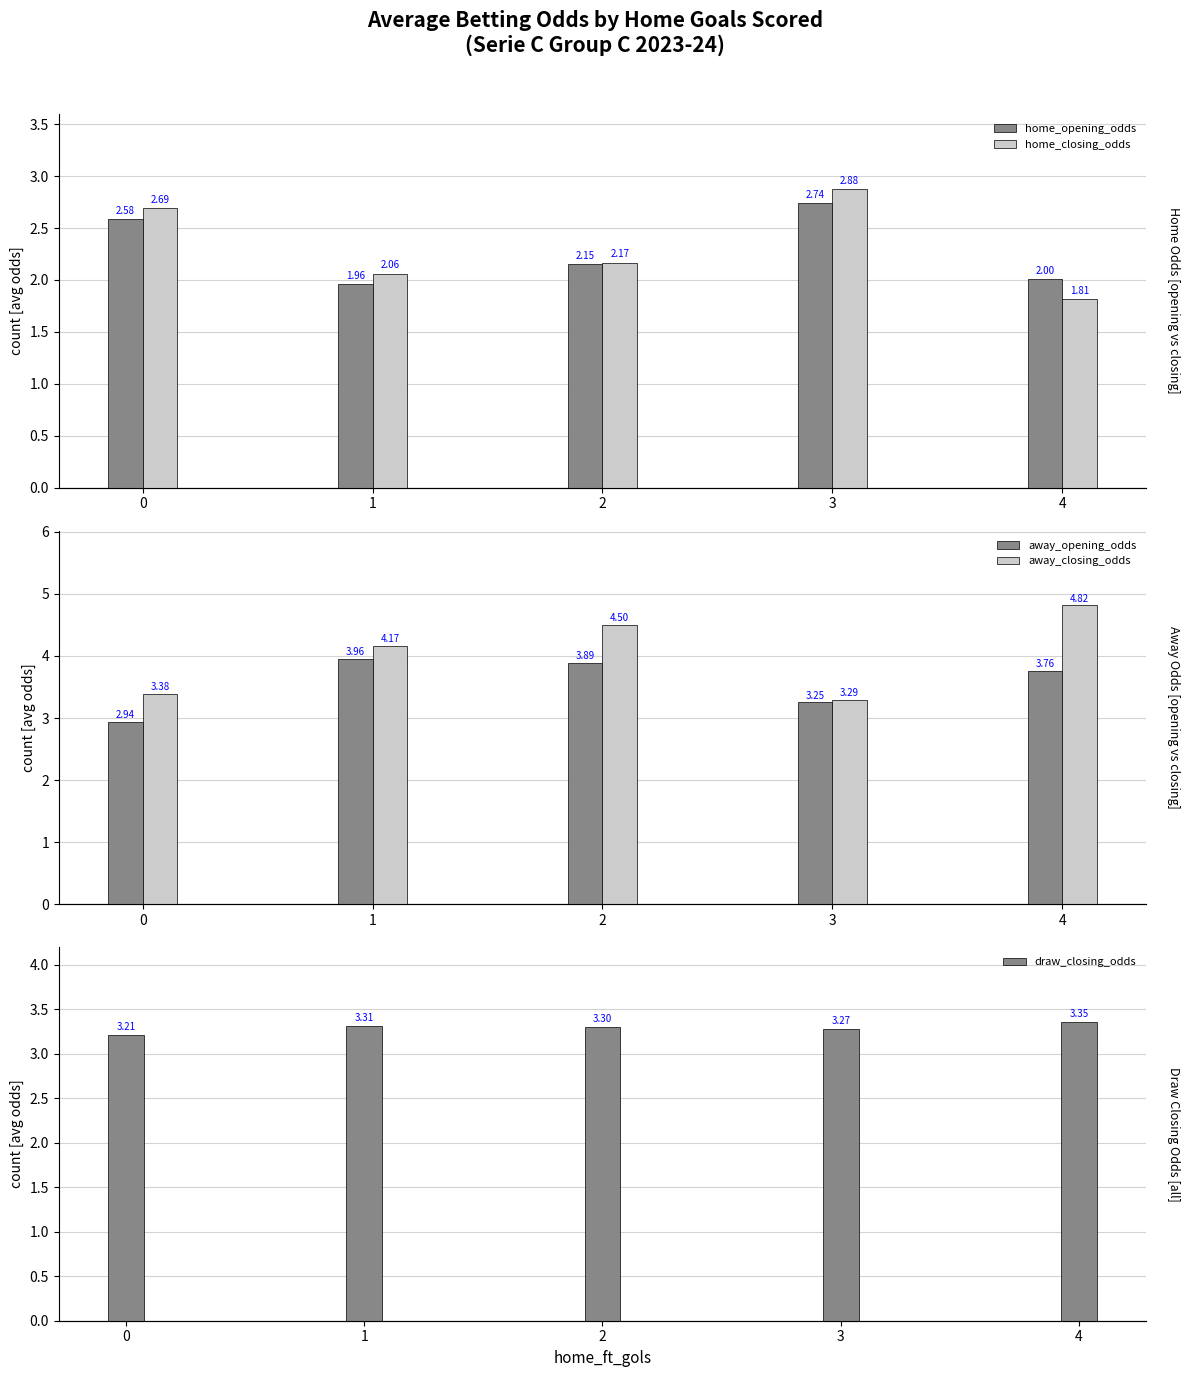

Is it true that away_opening_odds equals 4.5 at 3?

False